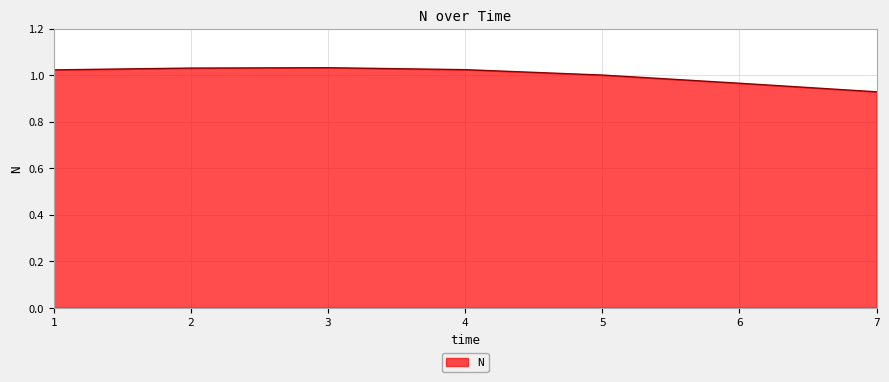

What is the sum of the values at 6 and 3?

2.0